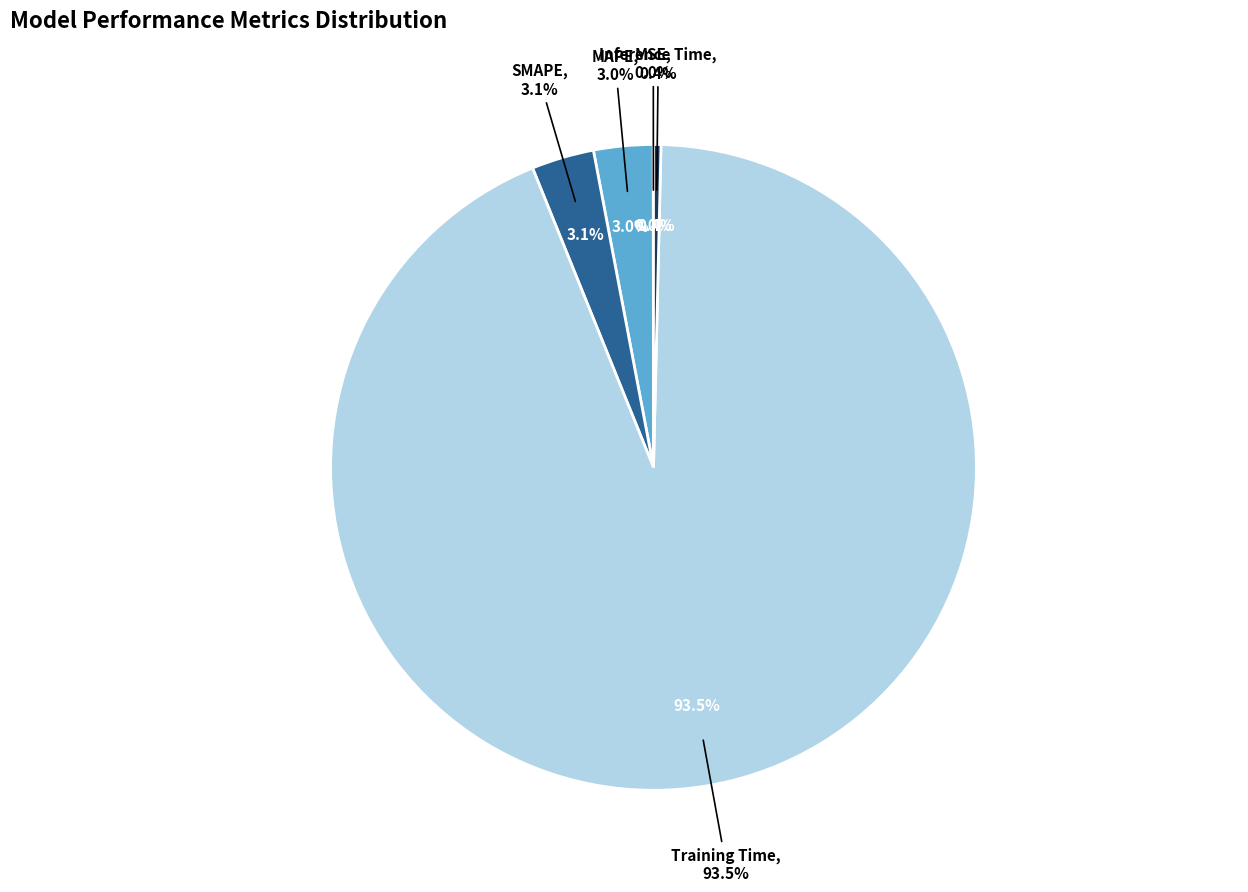

The Training Time slice represents 99% of the pie. True or false?

False